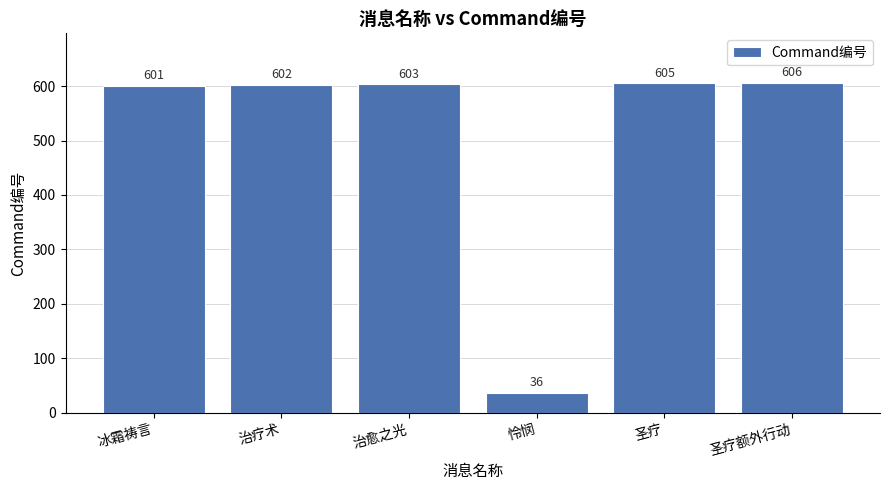

Reading left to right, extract all data points from this chart.

601	602	603	36	605	606